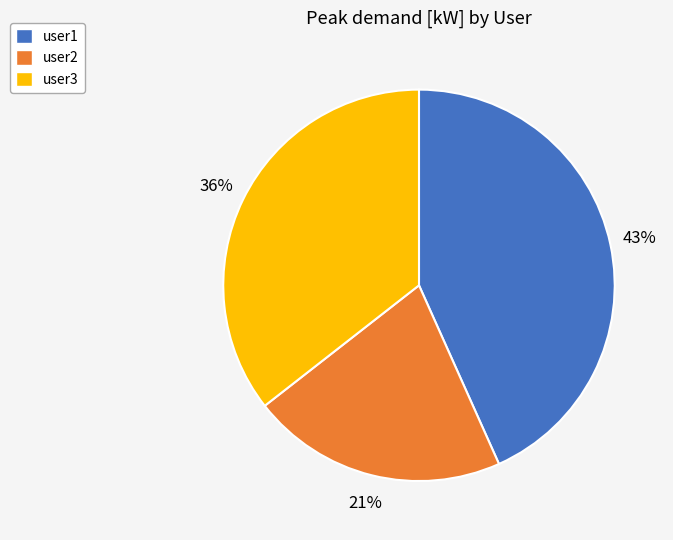

How many segments does this pie chart have?

3